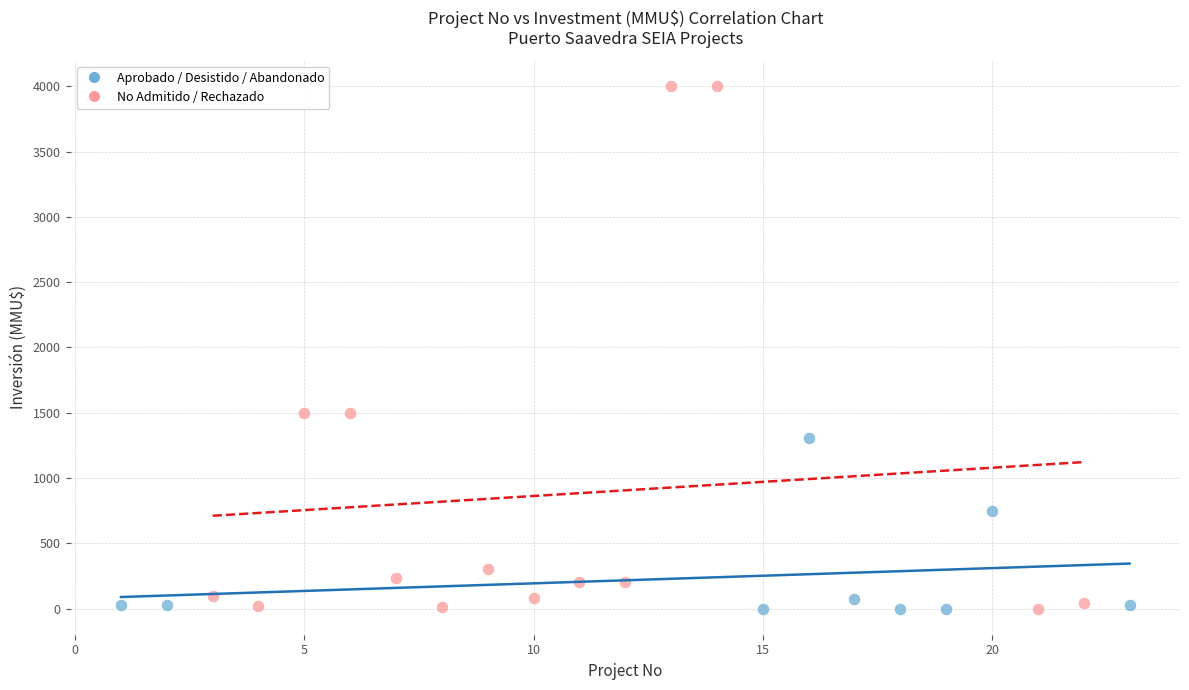

What are all the series names shown in the legend?

Aprobado / Desistido / Abandonado, No Admitido / Rechazado